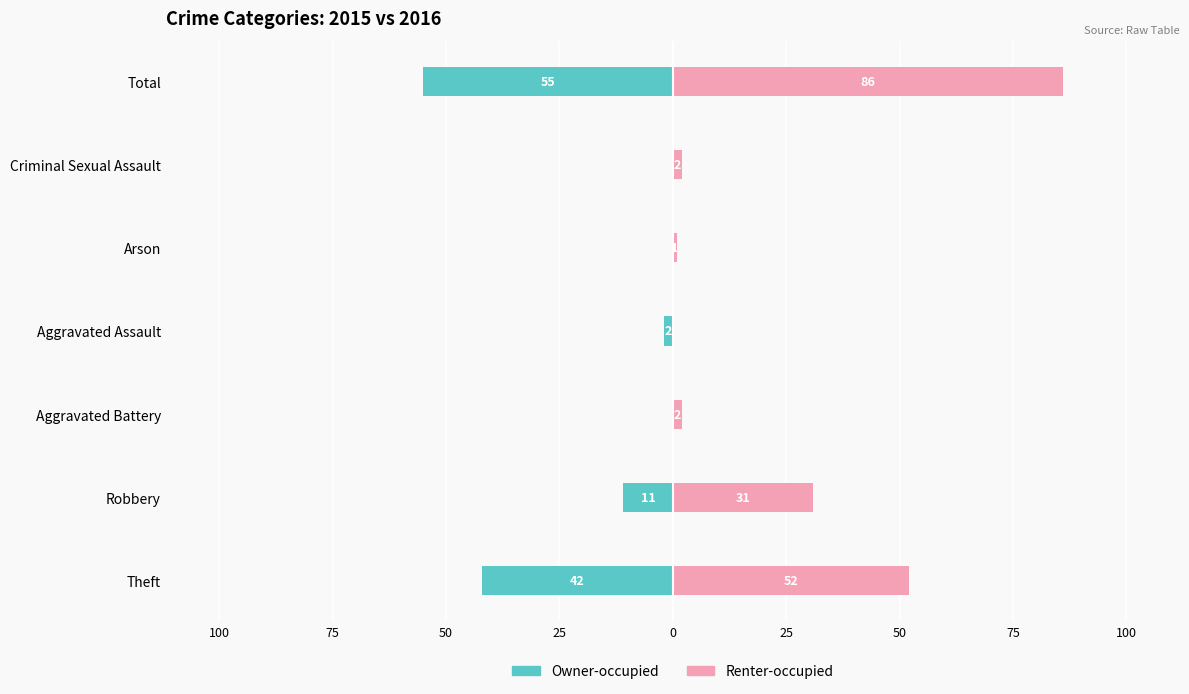

What are all the series names shown in the legend?

Owner-occupied, Renter-occupied